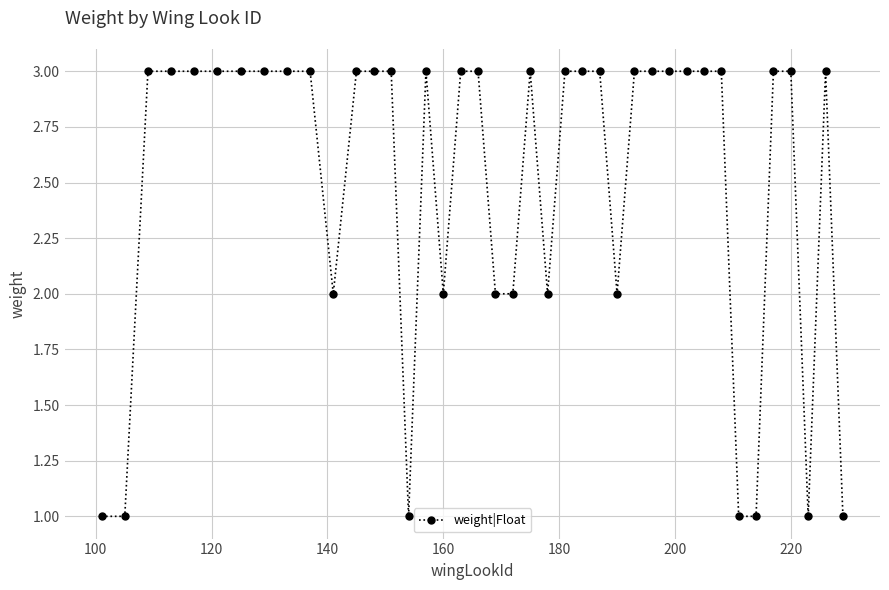

What is the value of the 32nd point from the left?

3